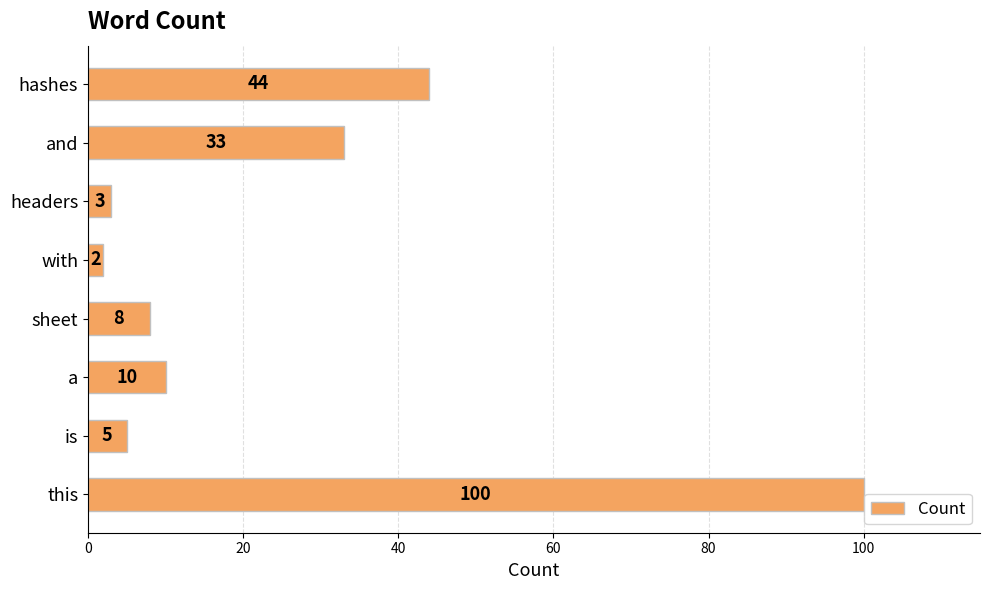

Reading bottom to top, what are all the values shown in this chart?

this=100	is=5	a=10	sheet=8	with=2	headers=3	and=33	hashes=44